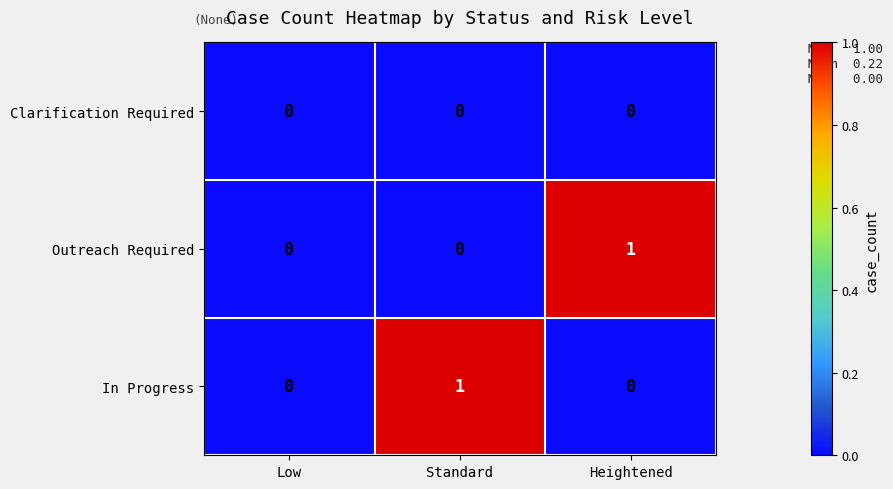

Between Low and Heightened, which series saw the biggest shift?

Outreach Required